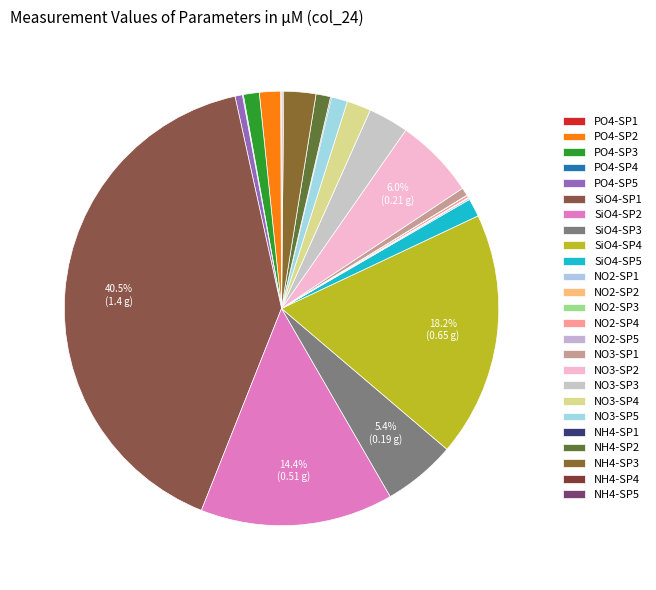

Which category has the smallest portion of the pie?

NO2-SP2